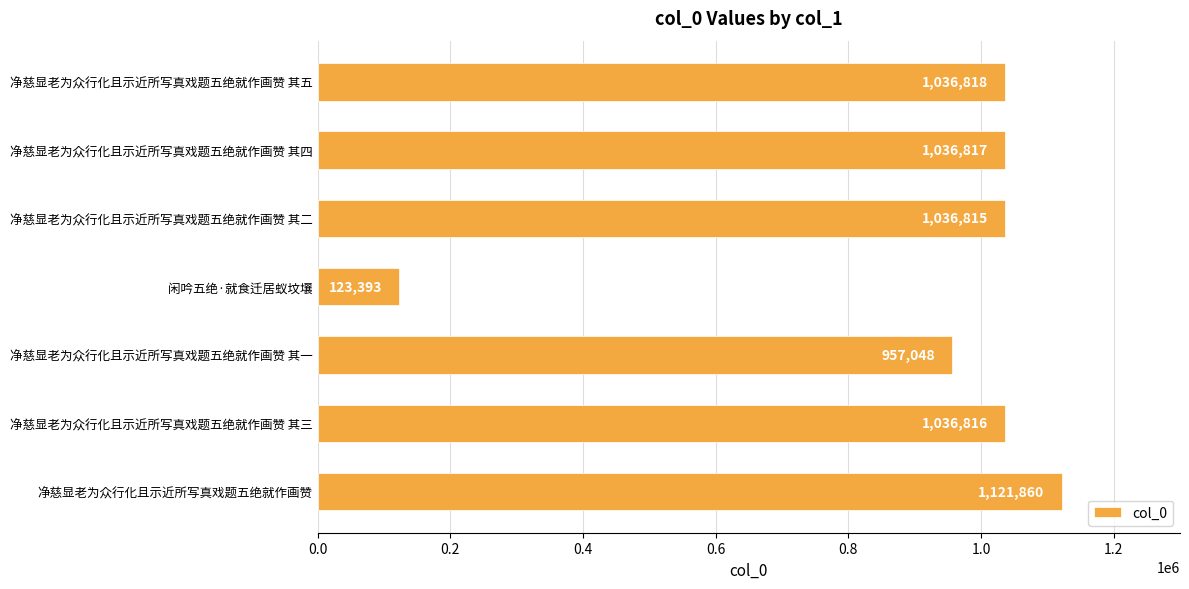

Is it true that the value at 净慈显老为众行化且示近所写真戏题五绝就作画赞 其五 is 1036818?

True